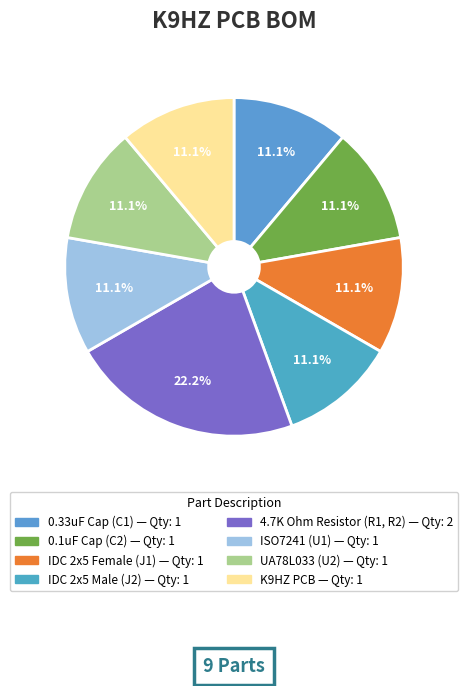

To the nearest percent, what is the average slice percentage?

12%